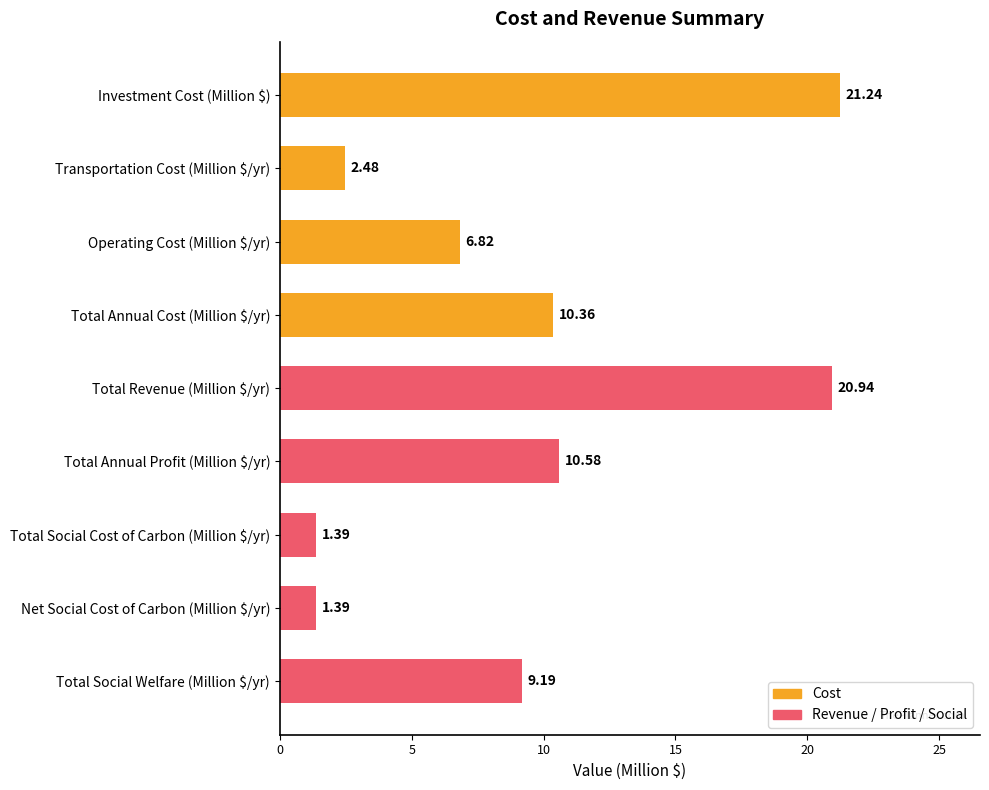

Which category has the highest value across all series?

Investment Cost (Million $)